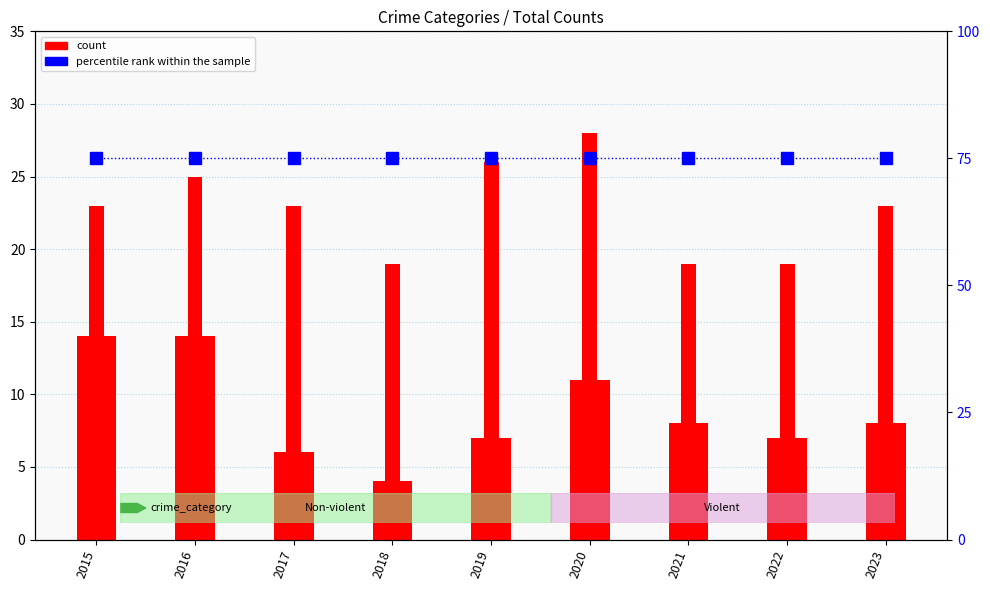

What is the difference between the highest and lowest values at 2023?

67